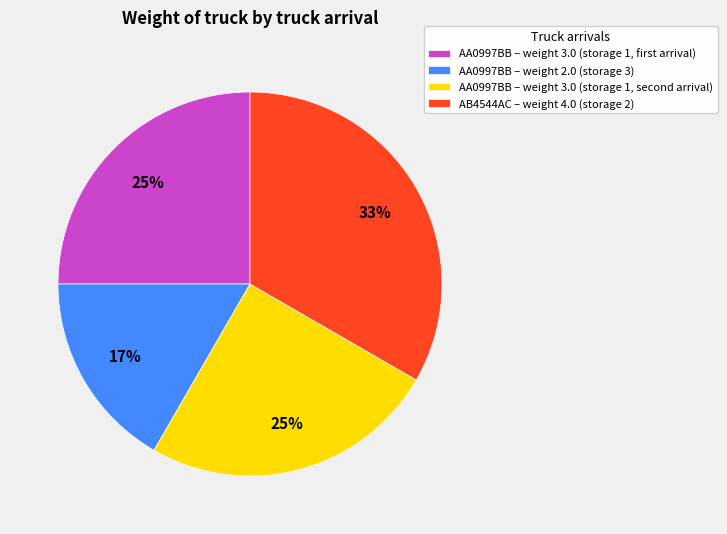

What is the largest slice in the pie chart?

AB4544AC – weight 4.0 (storage 2)